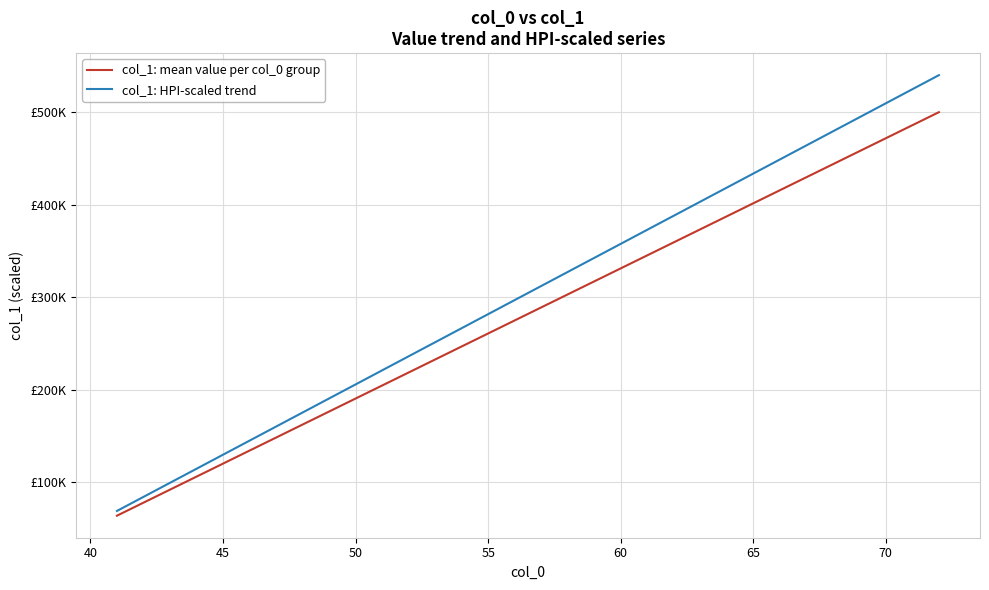

Which series has the largest range (max minus min)?

col_1: HPI-scaled trend